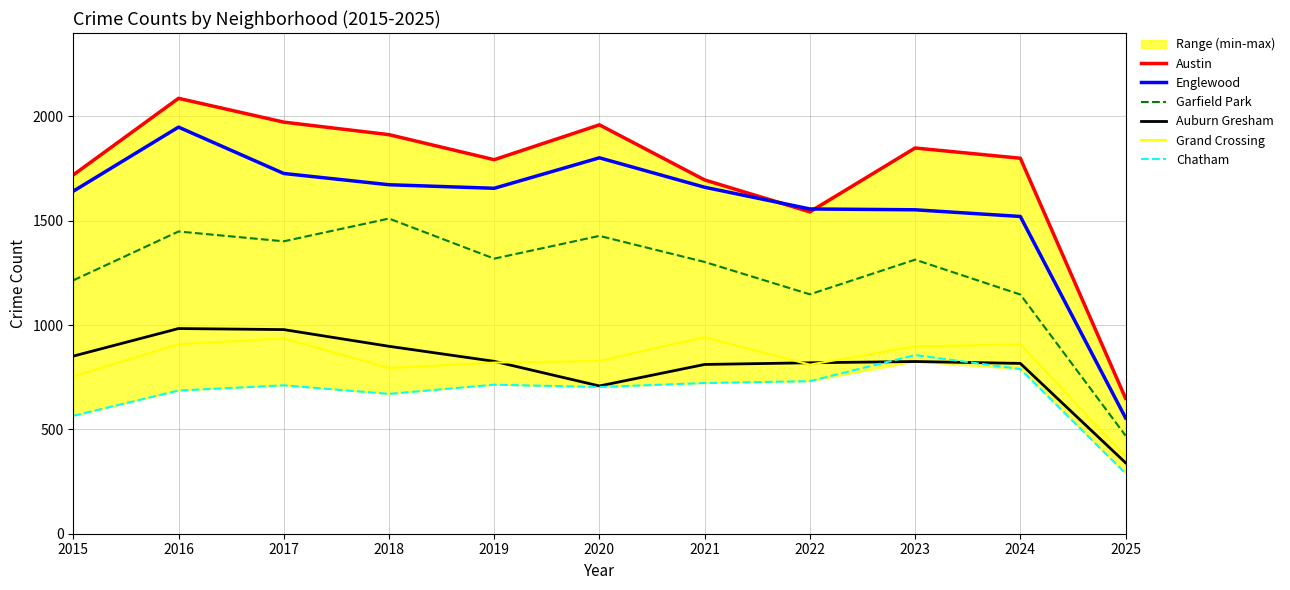

How many data points in Austin are less than 1799?

5